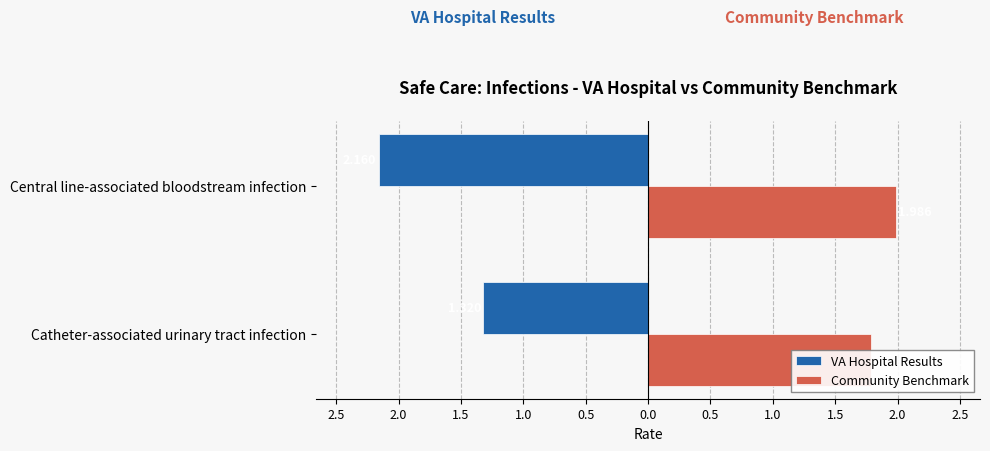

Reading right to left, list all the values displayed in this chart.

VA Hospital Results: -2.2	-1.3
Community Benchmark: 2.0	1.8